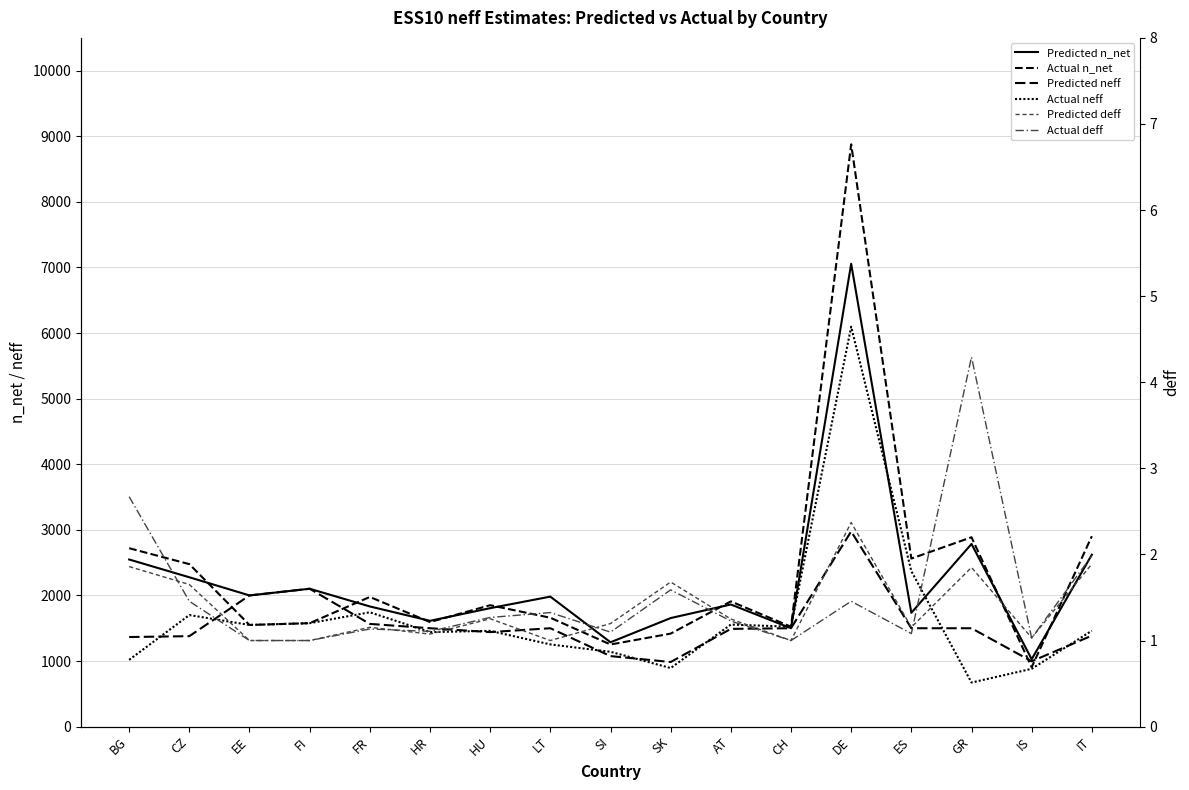

True or false: Predicted n_net has more than 0 points higher than both neighbors.

True